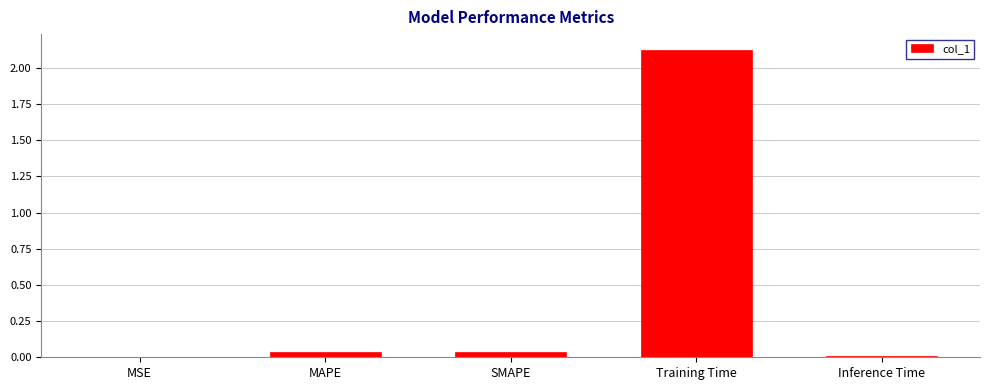

Which category has the highest value across all series?

Training Time